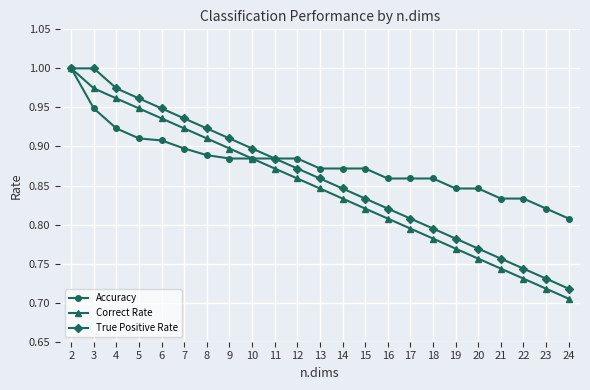

What is the difference between the maximum and minimum values in the Correct Rate series?

0.3